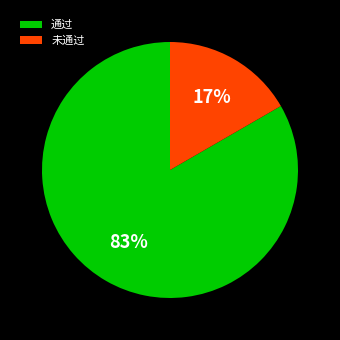

What percentage is the 未通过 slice, to the nearest percent?

17%